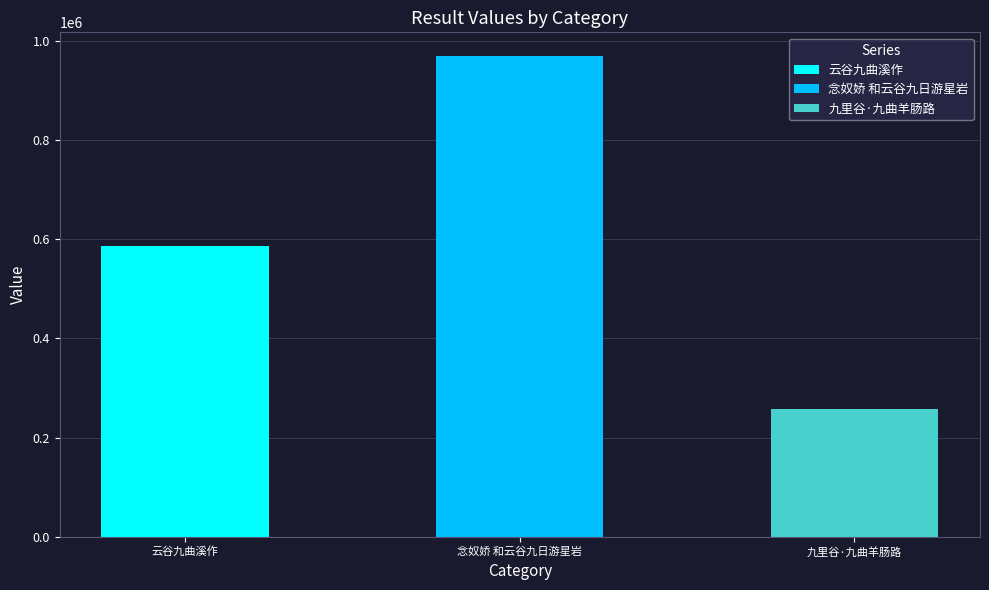

True or false: the data shows 968261 at 念奴娇 和云谷九日游星岩.

True